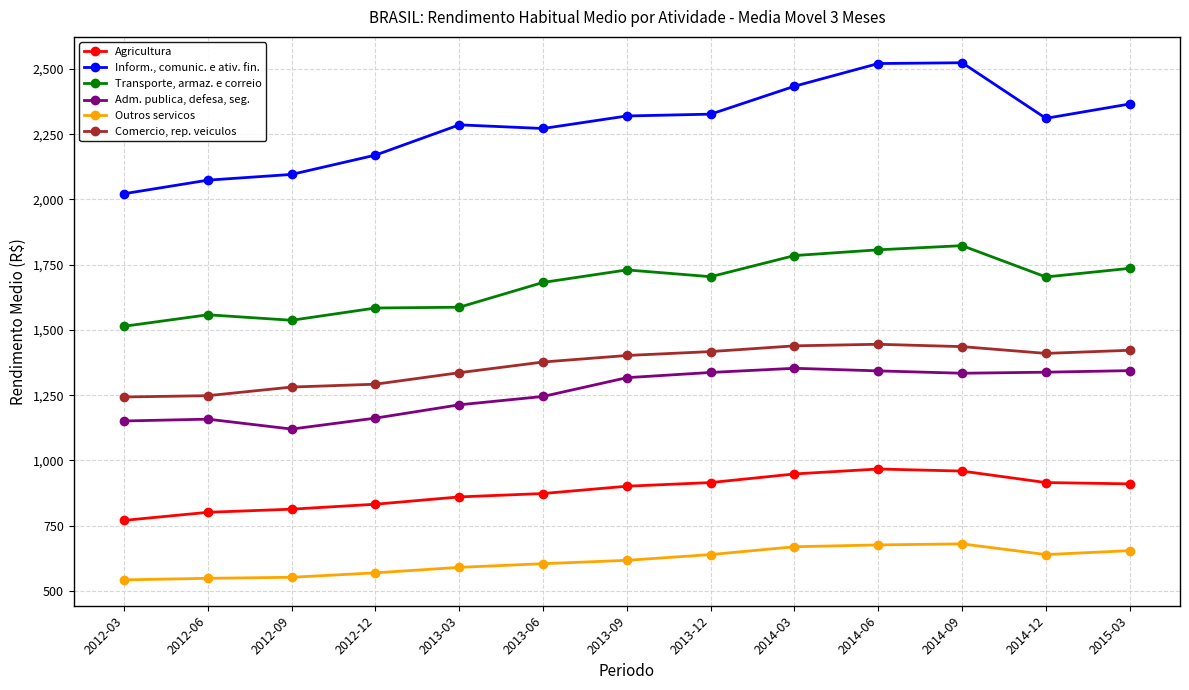

True or false: Adm. publica, defesa, seg. and Outros servicos cross at least once.

False